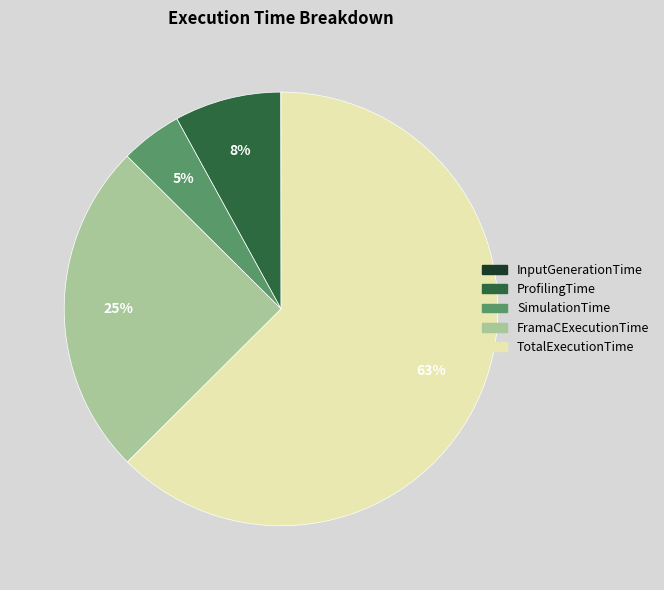

Which has a higher value, ProfilingTime or SimulationTime?

ProfilingTime